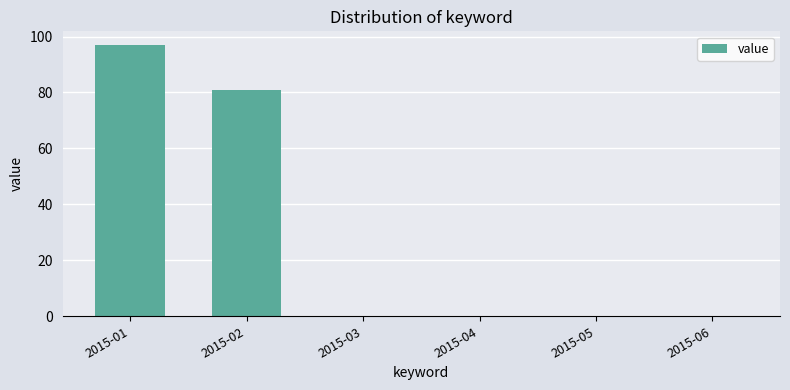

The chart shows a value of 65 at 2015-03. True or false?

False